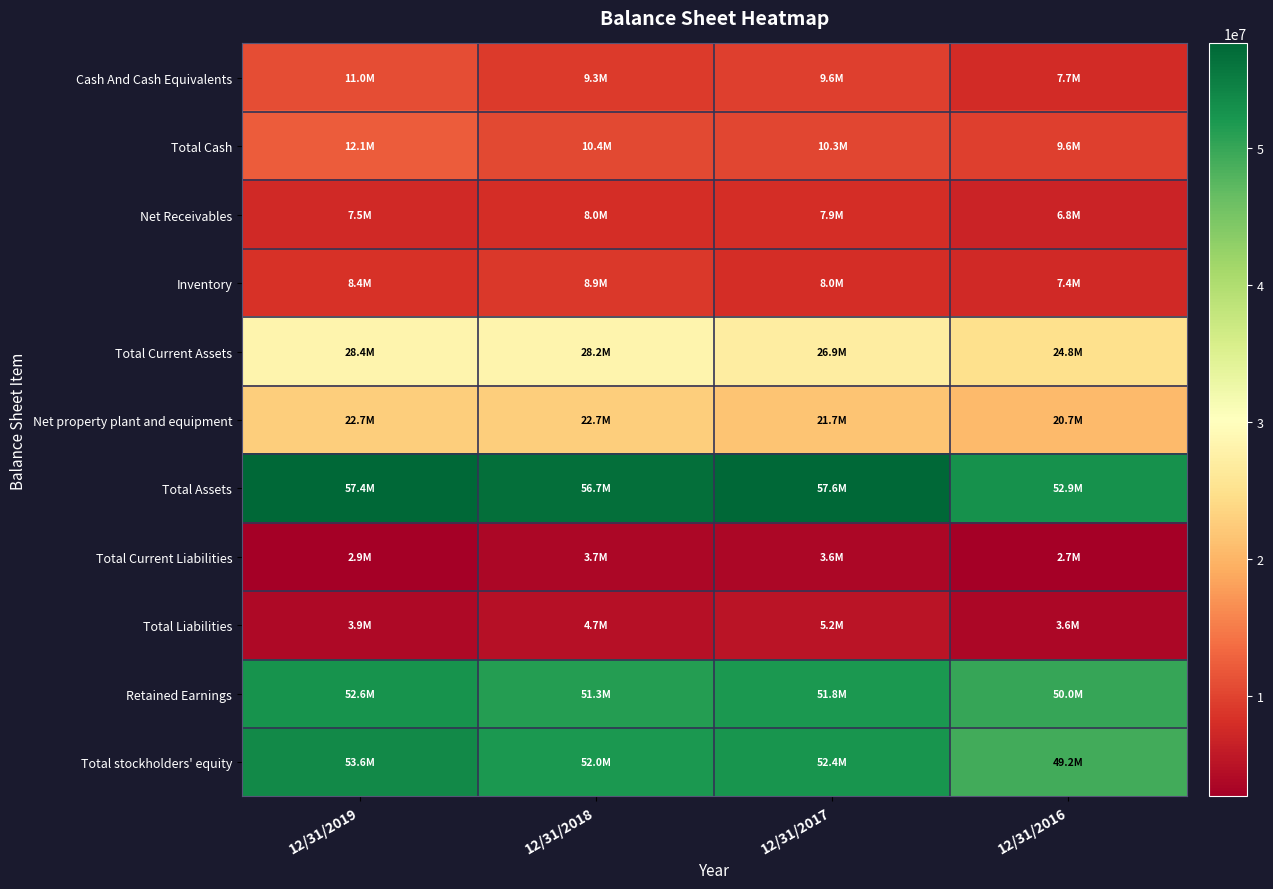

Count the number of data series in this chart.

11